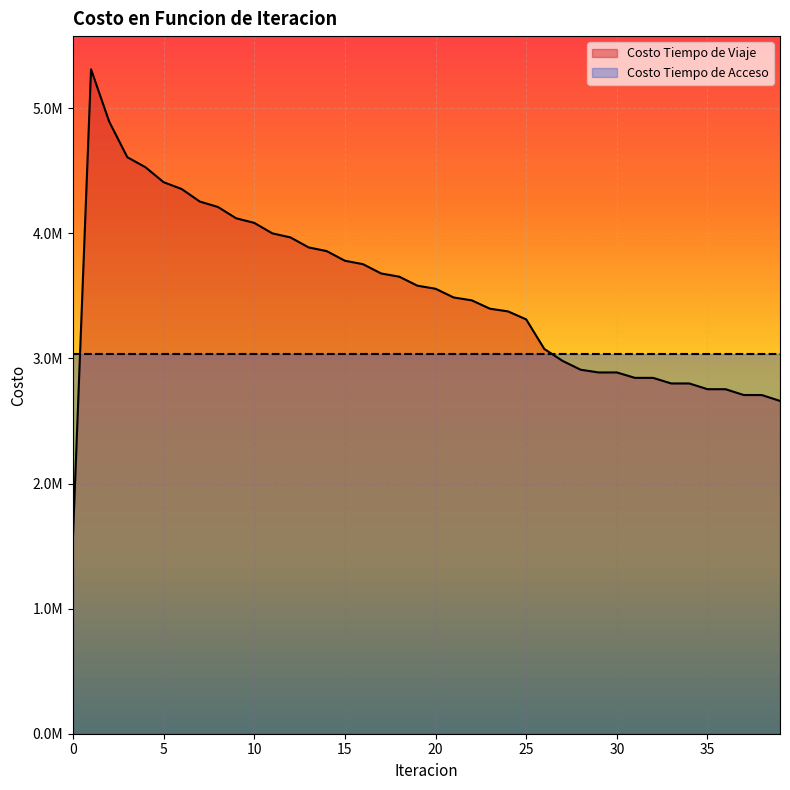

The value at 26 is 1471474.6. True or false?

False